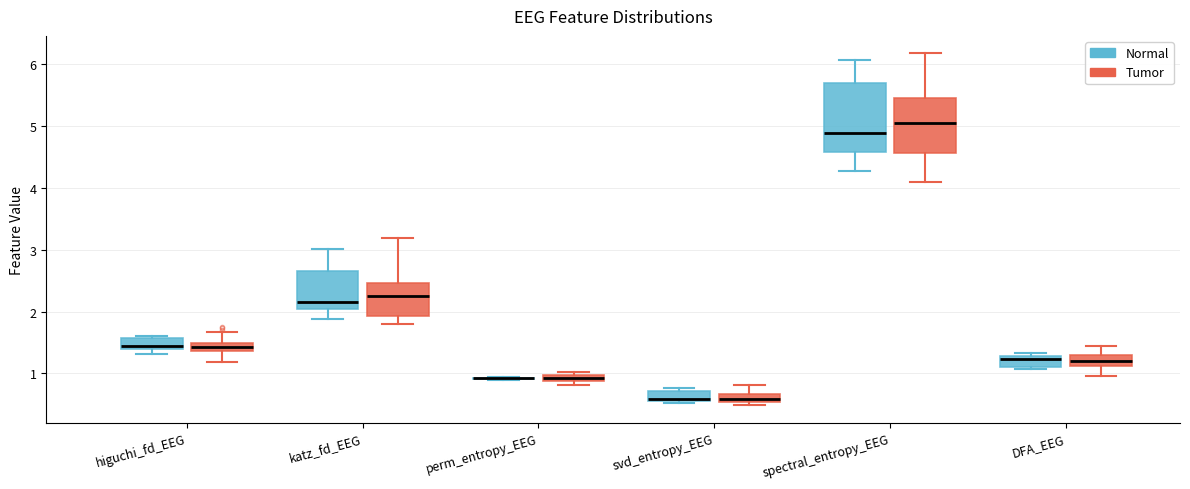

Comparing the boxes themselves (not the whiskers), which one is the tallest?

spectral_entropy_EEG (Normal)